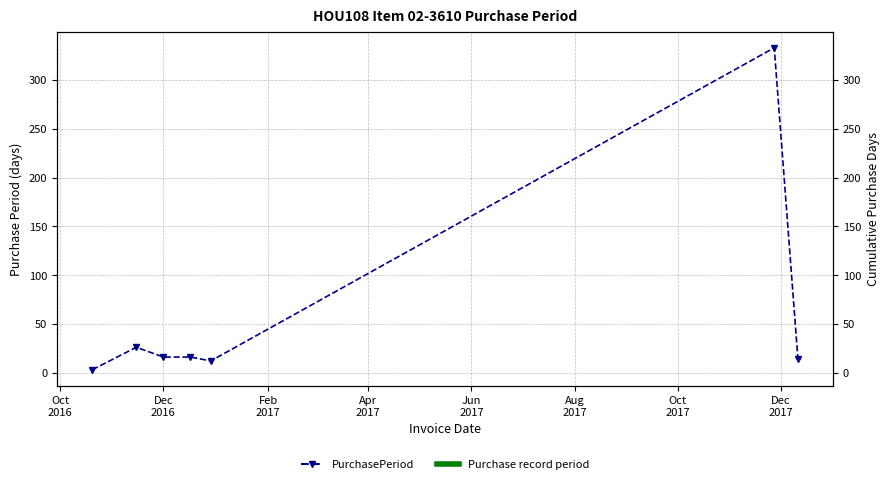

True or false: there are more than 1 points higher than both neighbors.

True